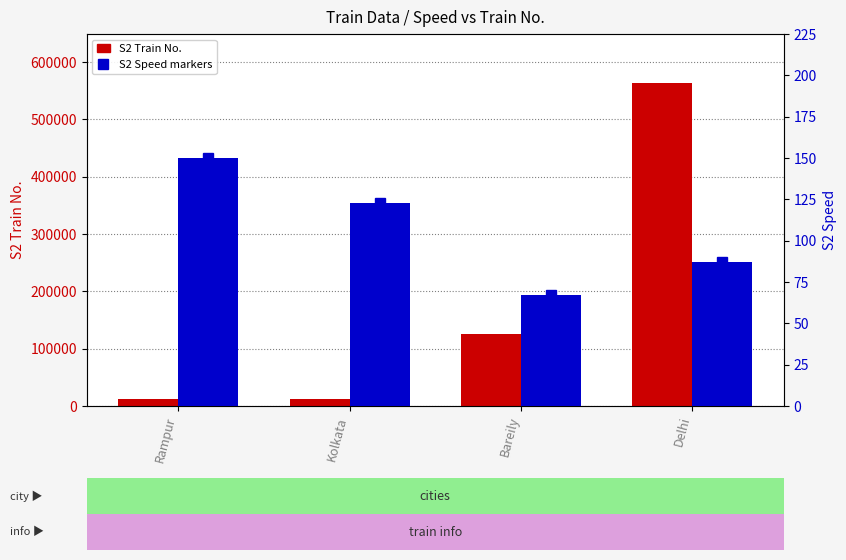

What position from the left is Bareily?

3